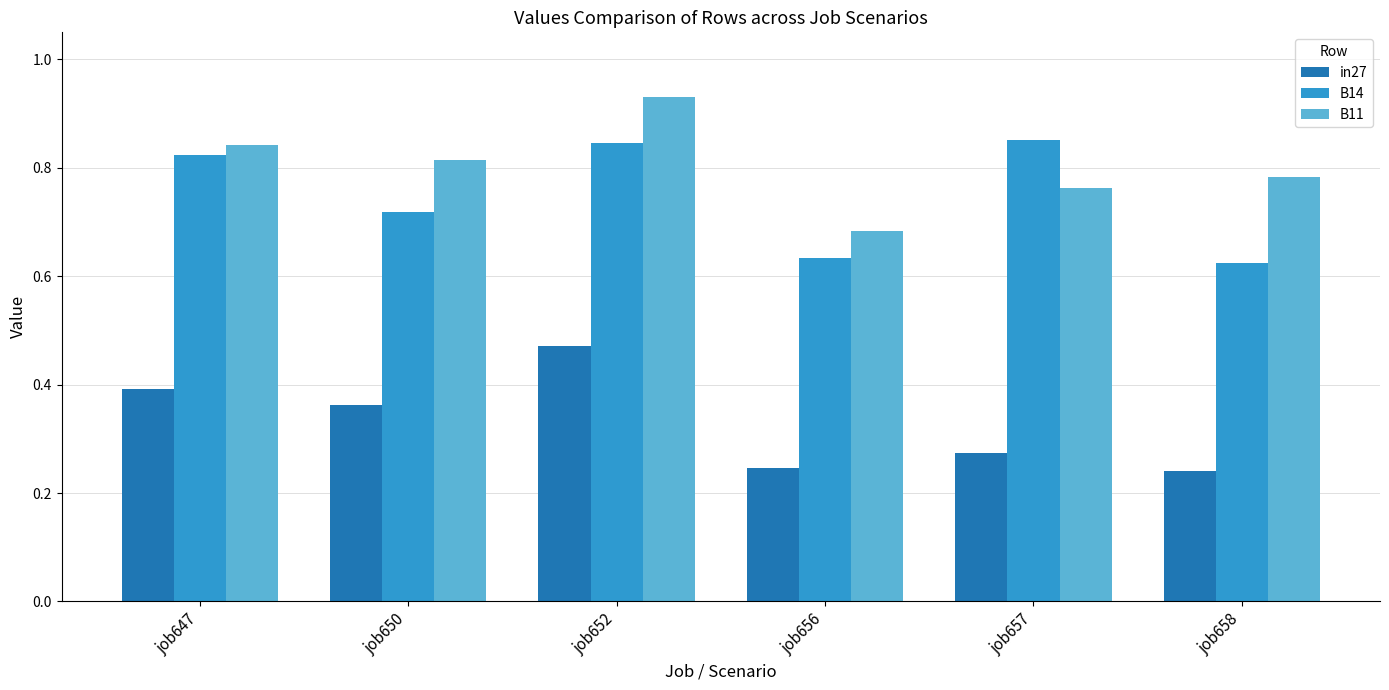

What is the sum of the B14 values at job657 and job650?

1.6